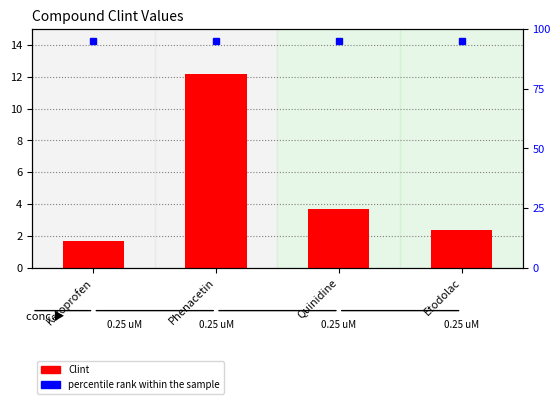

At which label does Clint first exceed 3?

Phenacetin